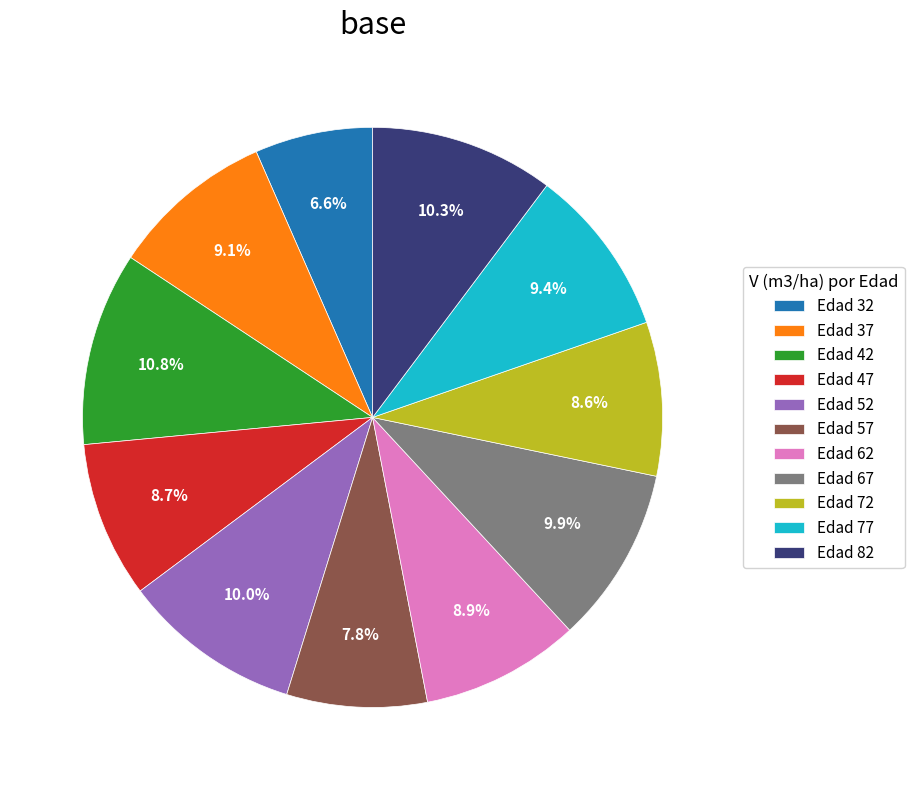

What is the largest slice in the pie chart?

Edad 42